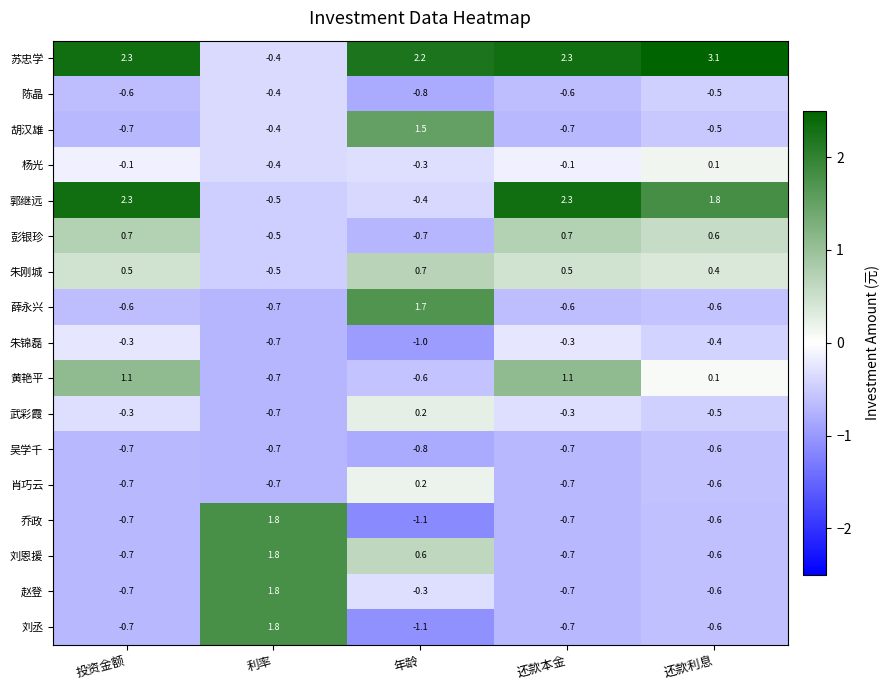

What is the difference between the 苏忠学 values at 利率 and 还款本金?

2.7